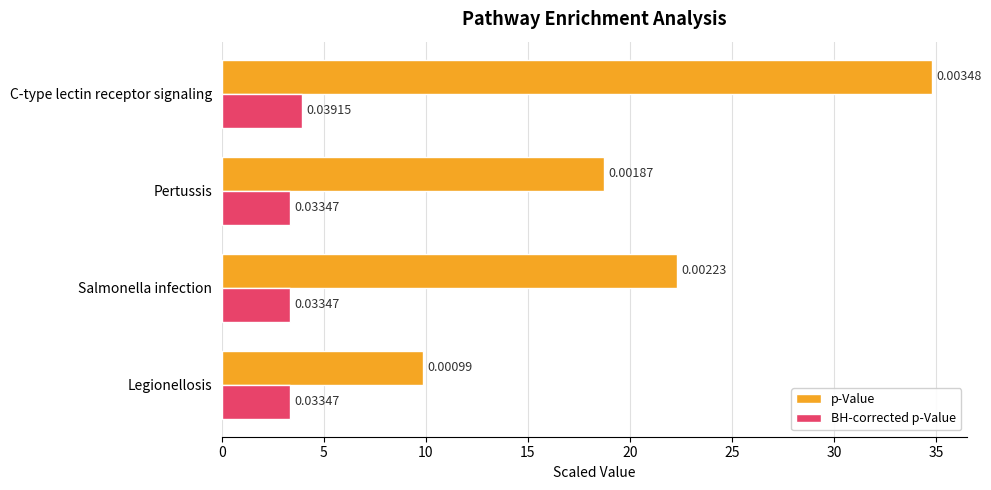

What are all the series names shown in the legend?

p-Value, BH-corrected p-Value